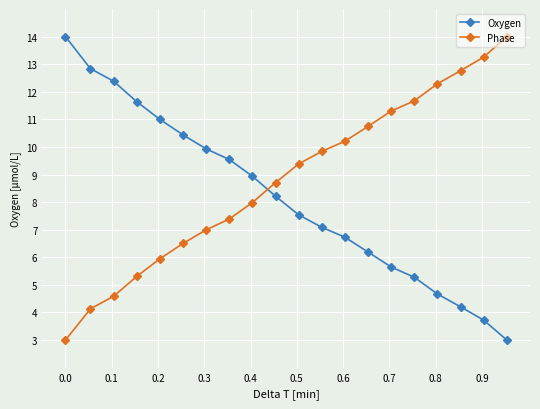

What is the minimum value for Oxygen?

3.0